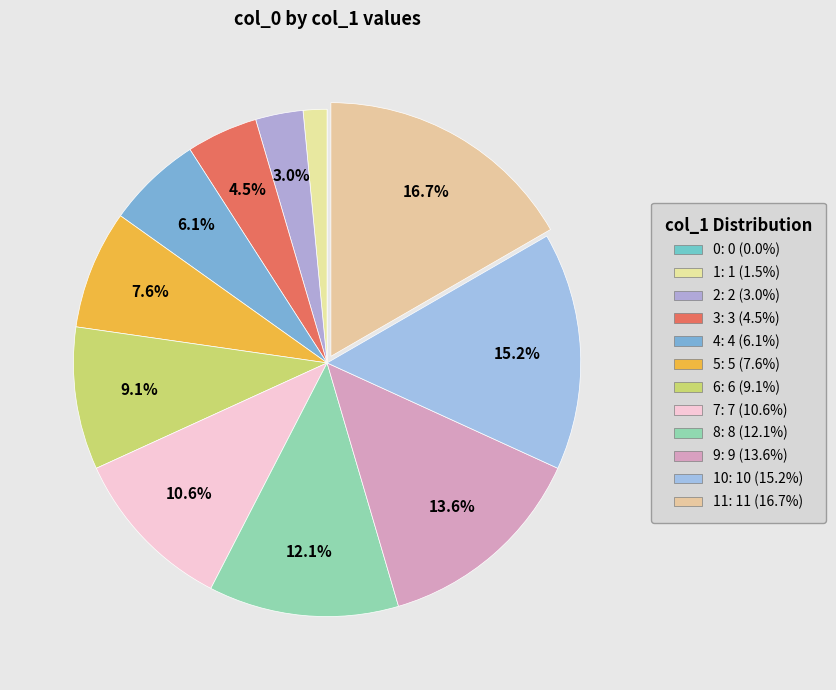

How many segments does this pie chart have?

12